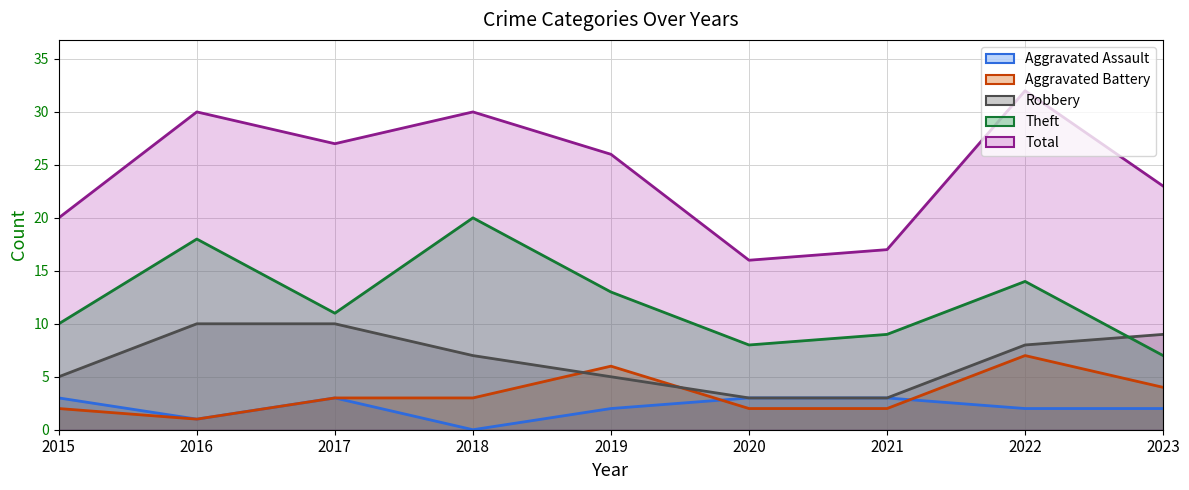

Which series changed the most between 2015 and 2021?

Total